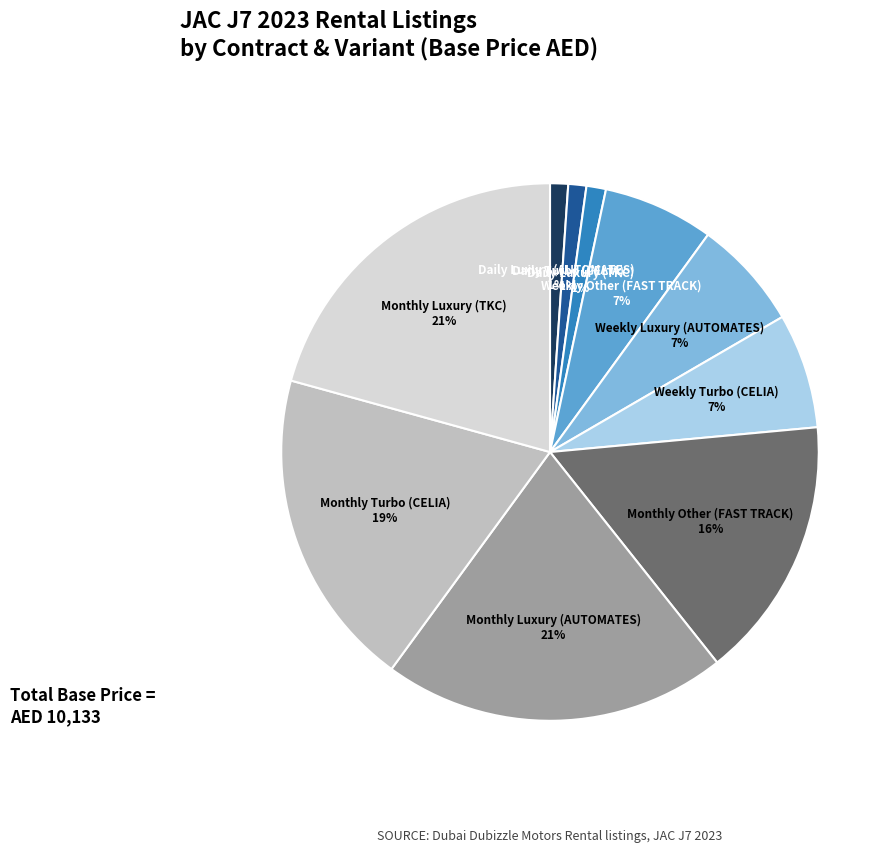

Is there any slice that represents more than half of the pie?

No